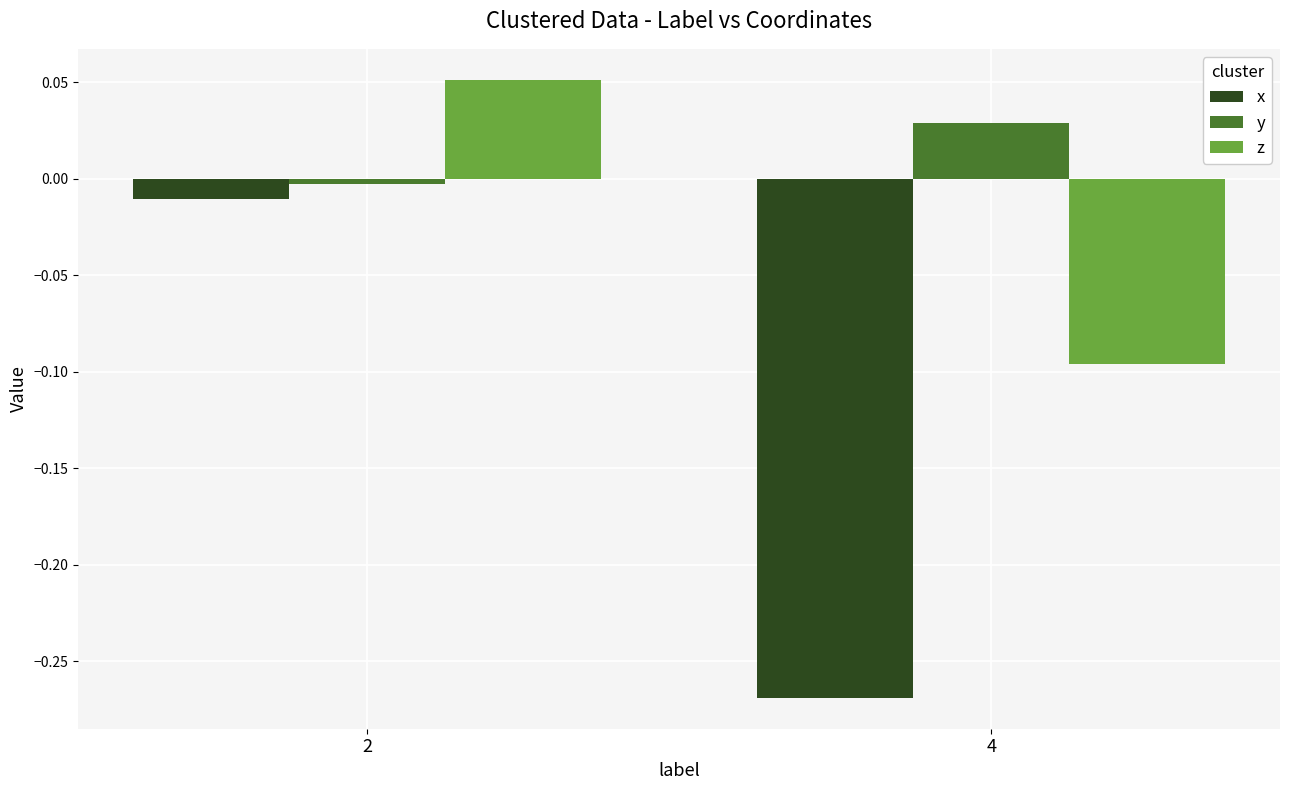

Rank the series at 2 from highest to lowest value.

z, y, x